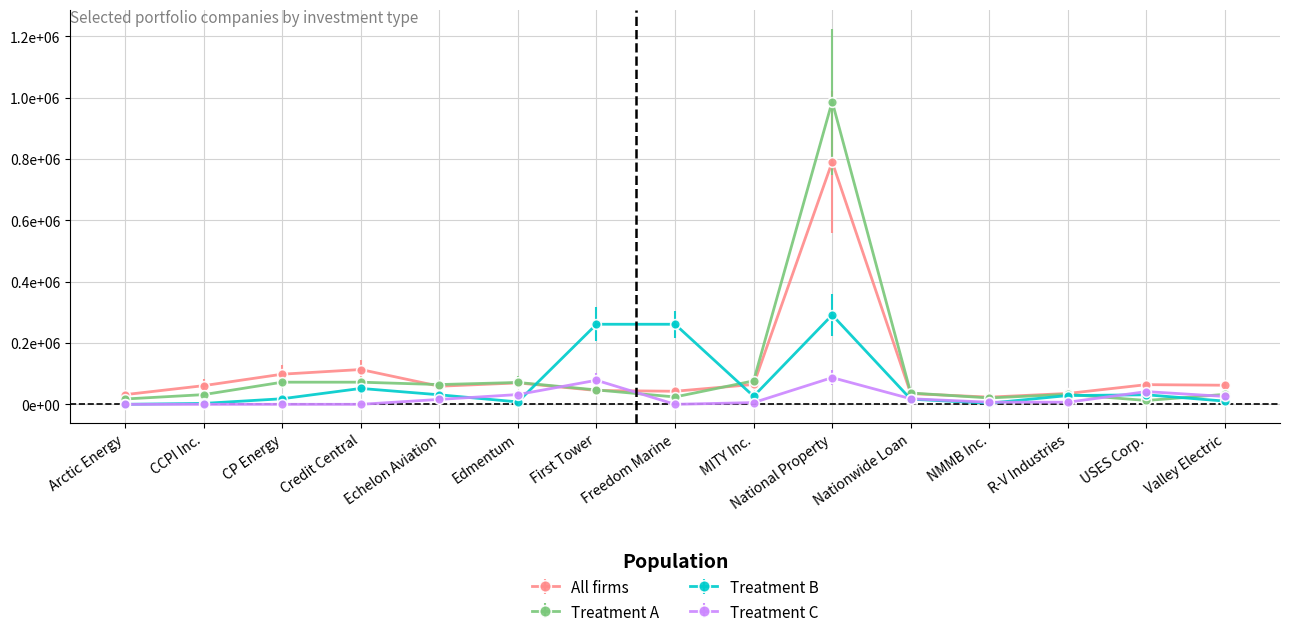

Is it true that All firms equals 35002 at Nationwide Loan?

True